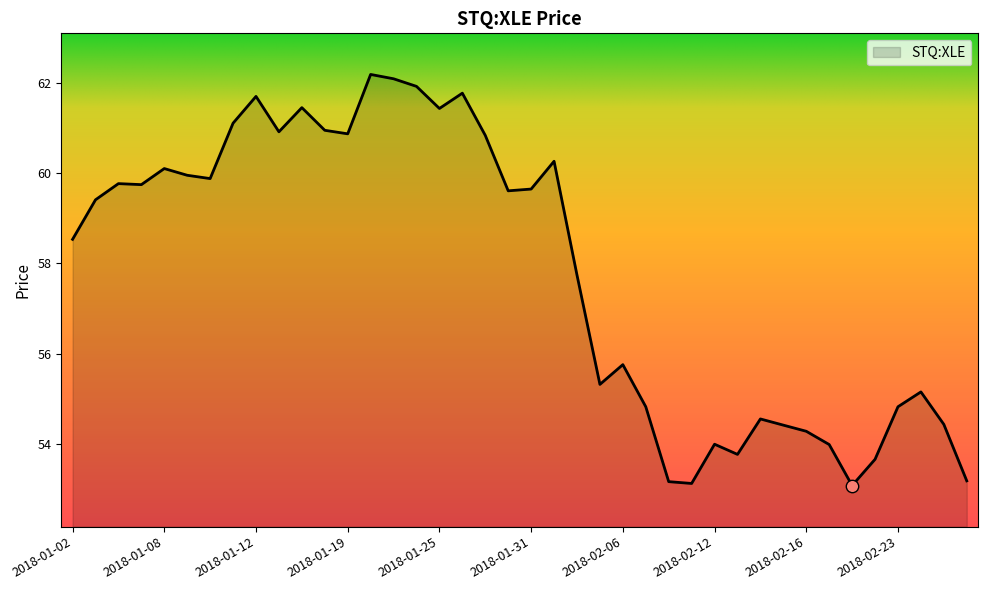

What is the difference between the maximum and minimum values?

9.1